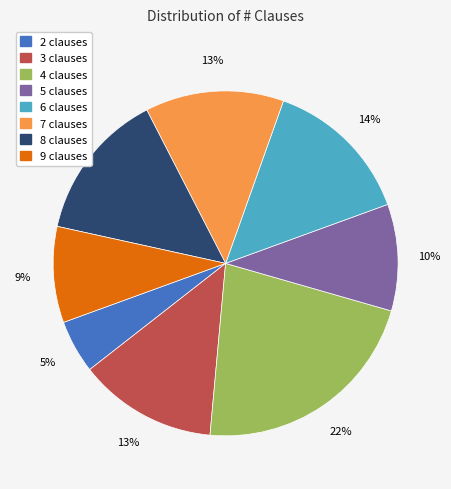

Between 9 clauses and 5 clauses, which is larger?

5 clauses